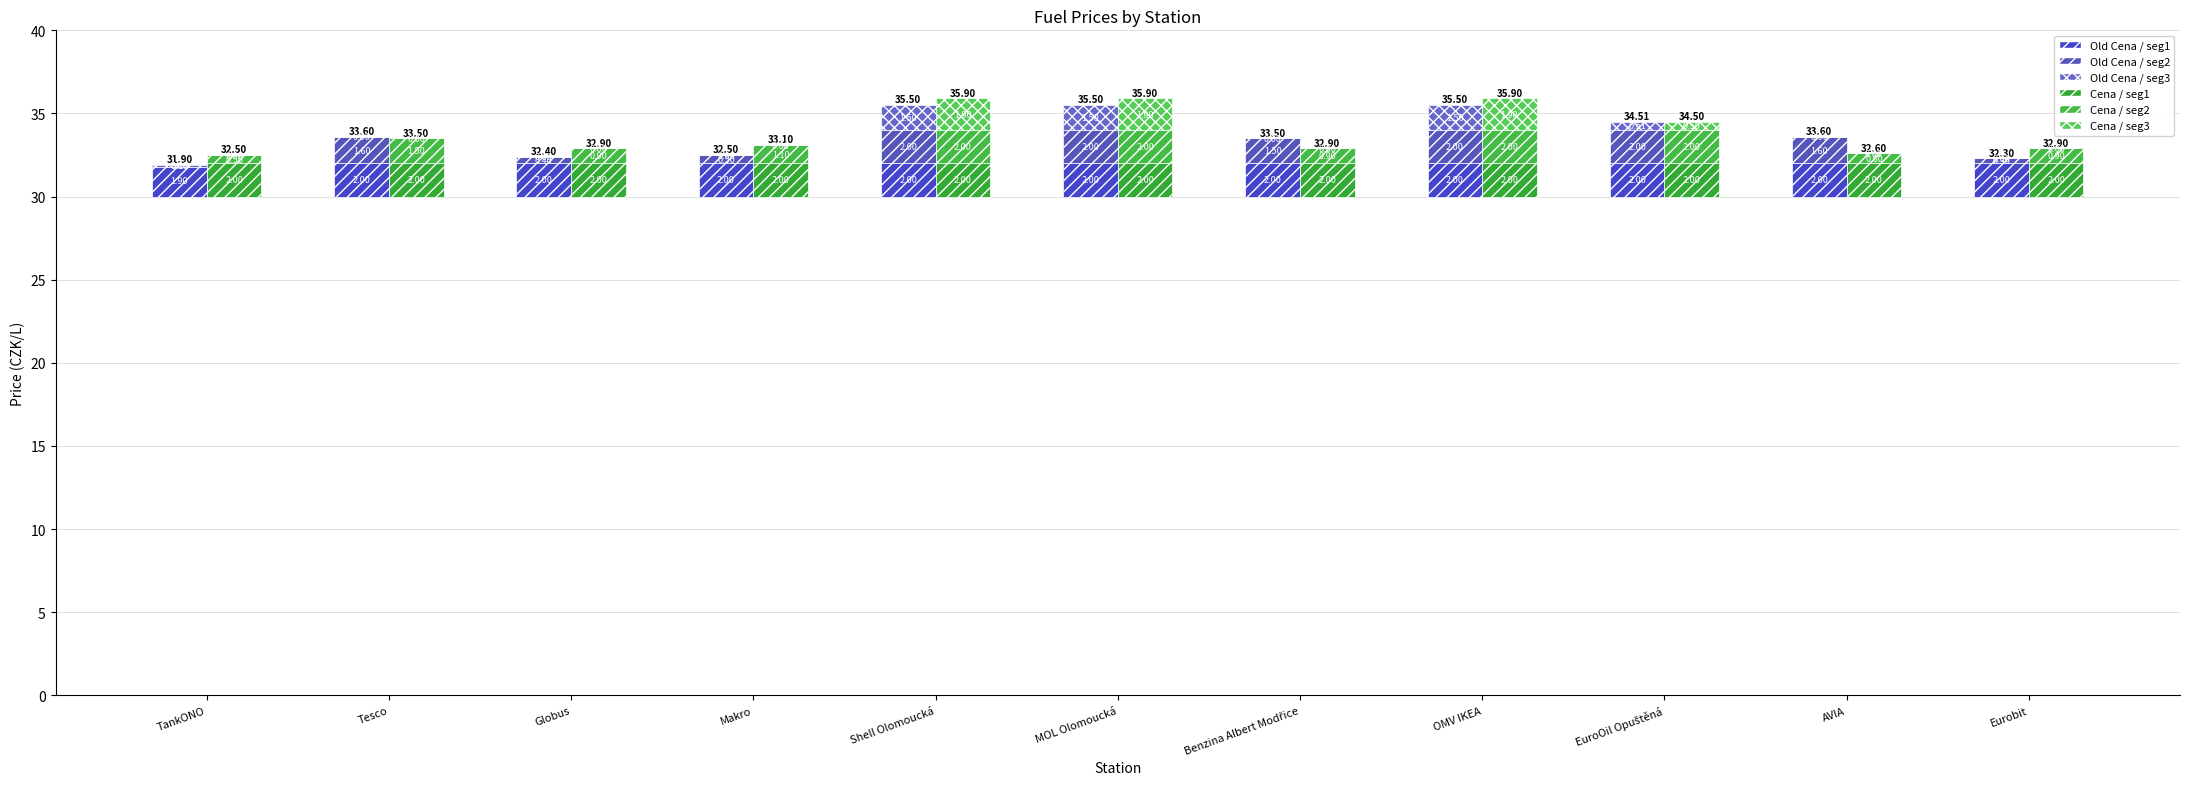

Reading right to left, extract all data points from this chart.

Old Cena (seg1): Eurobit=2.0	AVIA=2.0	EuroOil Opuštěná=2.0	OMV IKEA=2.0	Benzina Albert Modřice=2.0	MOL Olomoucká=2.0	Shell Olomoucká=2.0	Makro=2.0	Globus=2.0	Tesco=2.0	TankONO=1.9
Old Cena (seg2): Eurobit=0.3	AVIA=1.6	EuroOil Opuštěná=2.0	OMV IKEA=2.0	Benzina Albert Modřice=1.5	MOL Olomoucká=2.0	Shell Olomoucká=2.0	Makro=0.5	Globus=0.4	Tesco=1.6	TankONO=-0.1
Old Cena (seg3): Eurobit=0.0	AVIA=0.0	EuroOil Opuštěná=0.5	OMV IKEA=1.5	Benzina Albert Modřice=0.0	MOL Olomoucká=1.5	Shell Olomoucká=1.5	Makro=0.0	Globus=0.0	Tesco=0.0	TankONO=0.1
Cena (seg1): Eurobit=2.0	AVIA=2.0	EuroOil Opuštěná=2.0	OMV IKEA=2.0	Benzina Albert Modřice=2.0	MOL Olomoucká=2.0	Shell Olomoucká=2.0	Makro=2.0	Globus=2.0	Tesco=2.0	TankONO=2.0
Cena (seg2): Eurobit=0.9	AVIA=0.6	EuroOil Opuštěná=2.0	OMV IKEA=2.0	Benzina Albert Modřice=0.9	MOL Olomoucká=2.0	Shell Olomoucká=2.0	Makro=1.1	Globus=0.9	Tesco=1.5	TankONO=0.5
Cena (seg3): Eurobit=0.0	AVIA=0.0	EuroOil Opuštěná=0.5	OMV IKEA=1.9	Benzina Albert Modřice=0.0	MOL Olomoucká=1.9	Shell Olomoucká=1.9	Makro=0.0	Globus=0.0	Tesco=0.0	TankONO=0.0